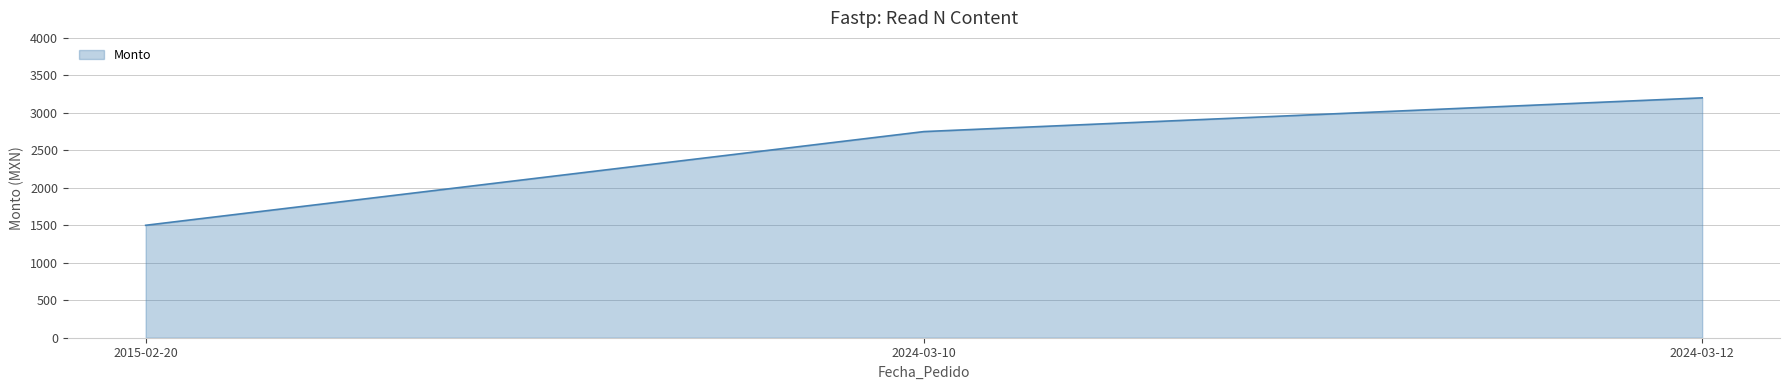

List the labels in order of value, smallest first.

2015-02-20, 2024-03-10, 2024-03-12